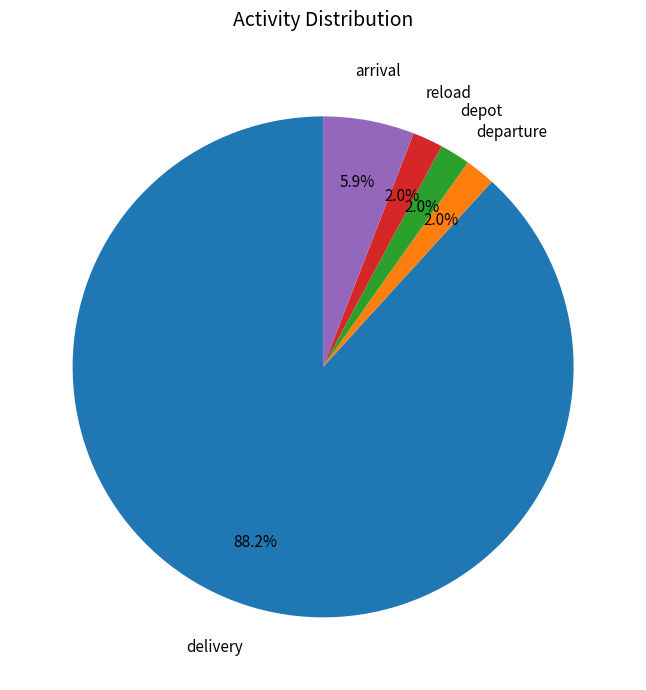

Is there a majority slice in this chart?

Yes